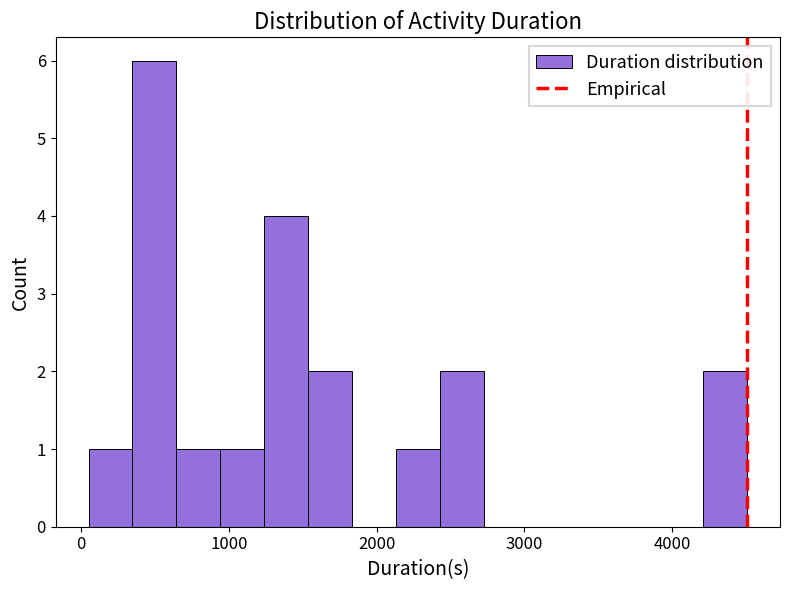

Read against the x-axis, roughly where is the centre of the tallest bar?

500